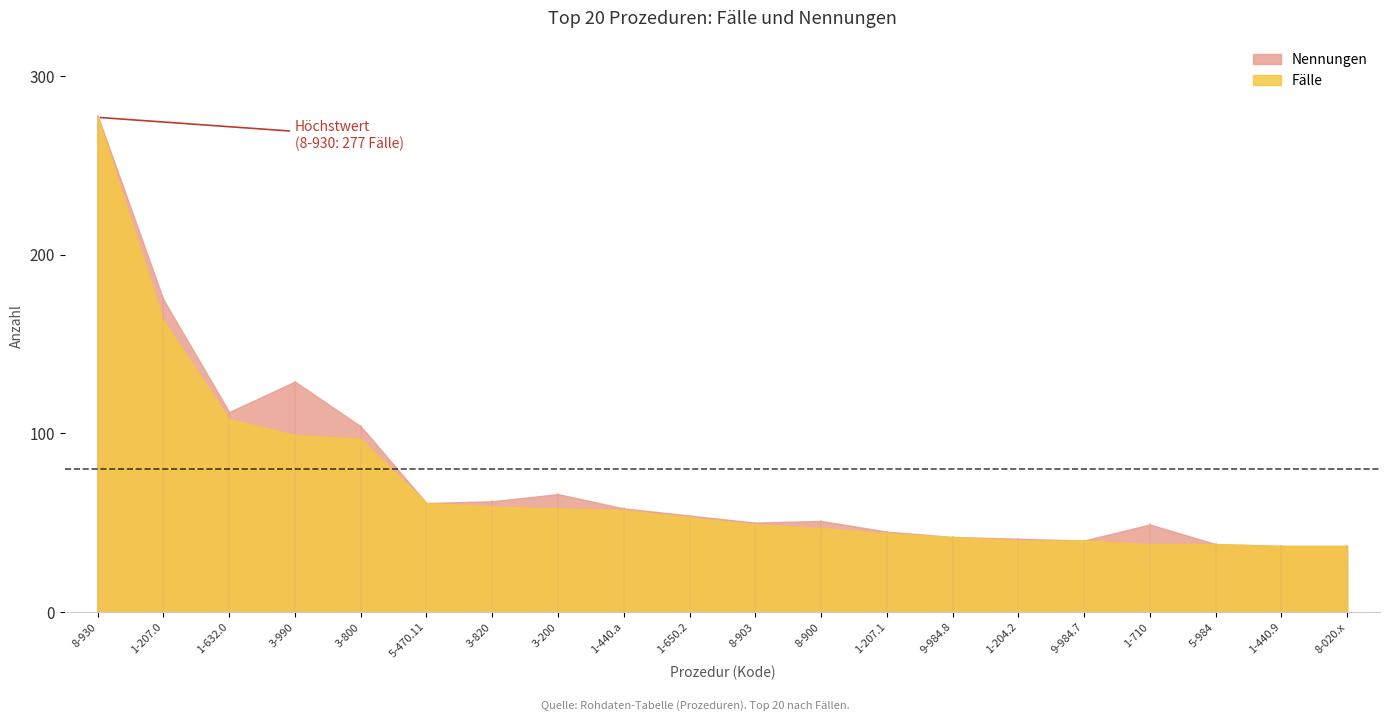

True or false: Fälle has a value of 99 at 3-990.

True